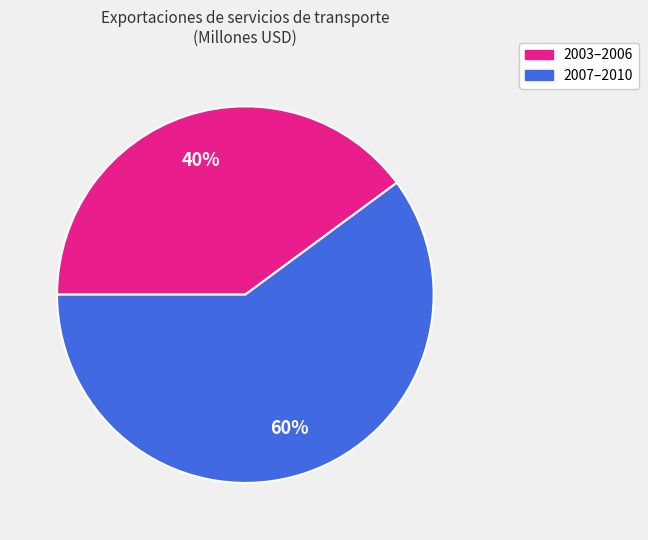

What is the ratio of the value at 2007–2010 to the value at 2003–2006?

1.5